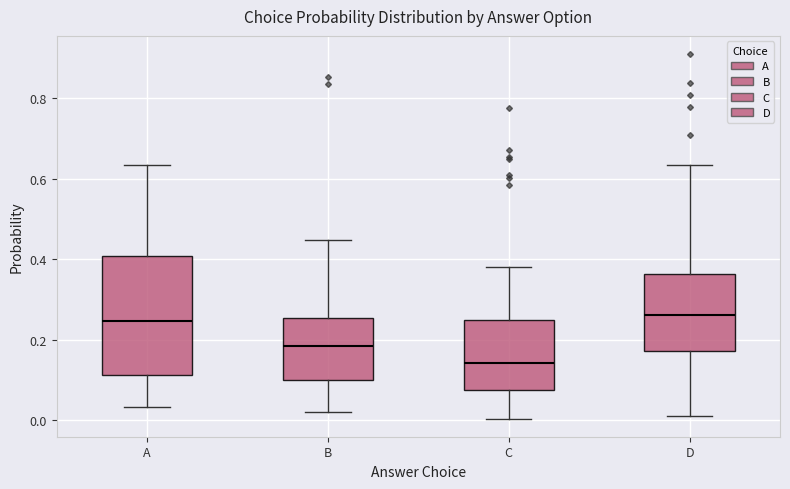

Where does the lower whisker of the box for D end on the y-axis? The values are not printed on the chart, so give them approximately, as read against the axis.

0.02